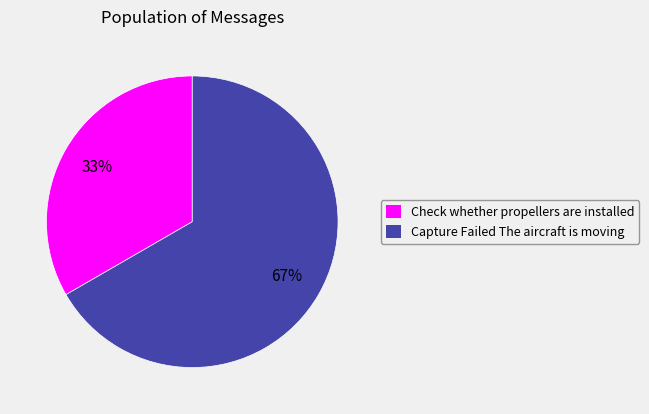

True or false: Check whether propellers are installed accounts for 33% of the total.

True